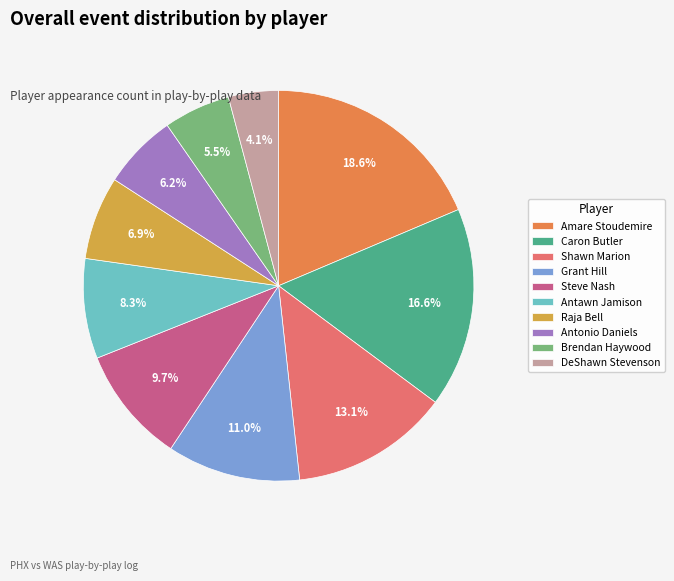

To the nearest percent, what percentage of the pie is Raja Bell?

7%